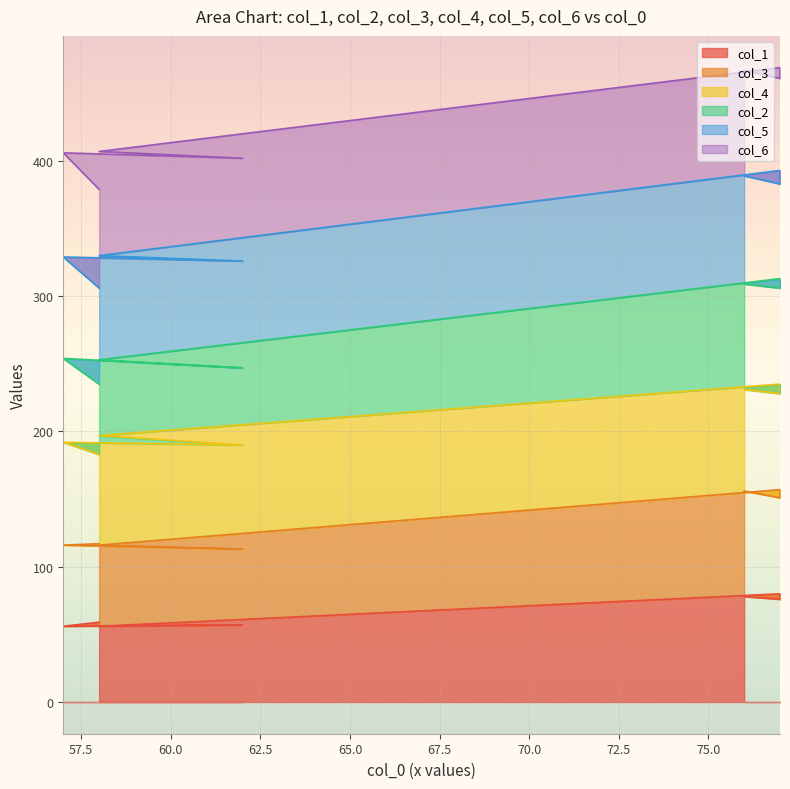

True or false: col_2 and col_1 intersect in this chart.

False